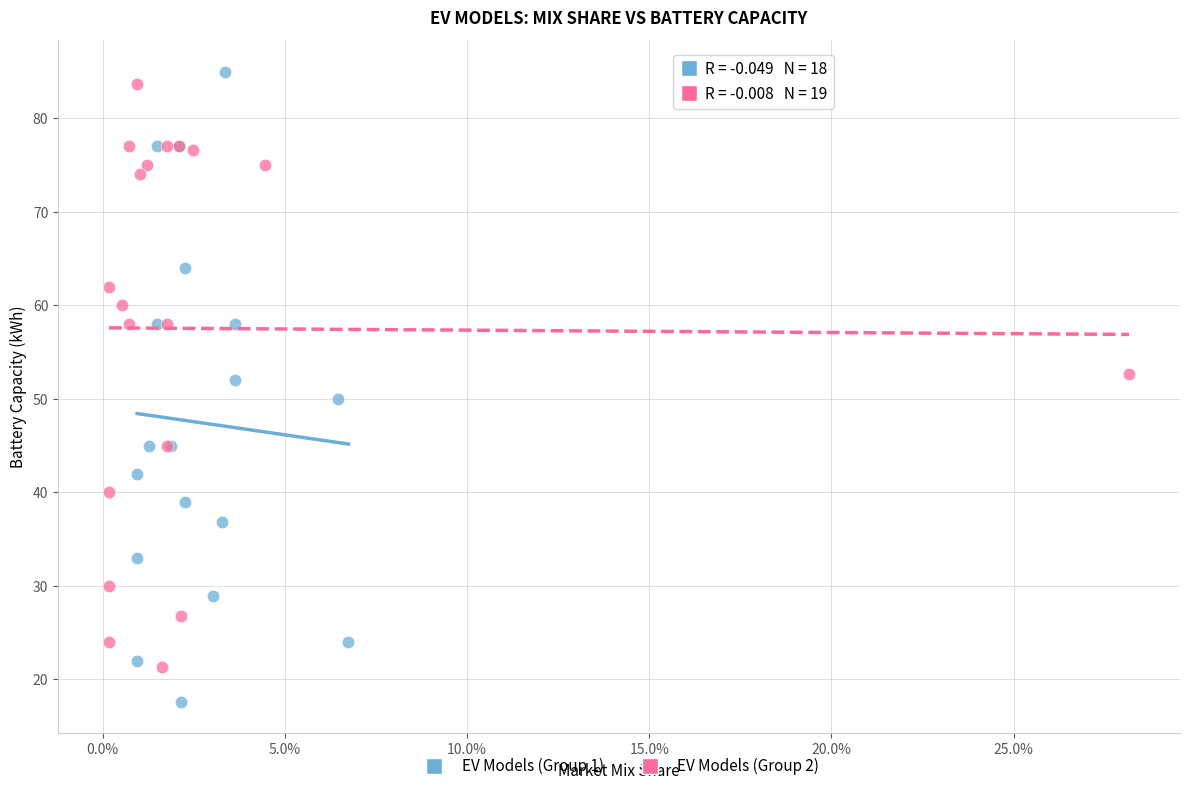

Which series reaches the minimum Y coordinate?

EV Models (Group 1)